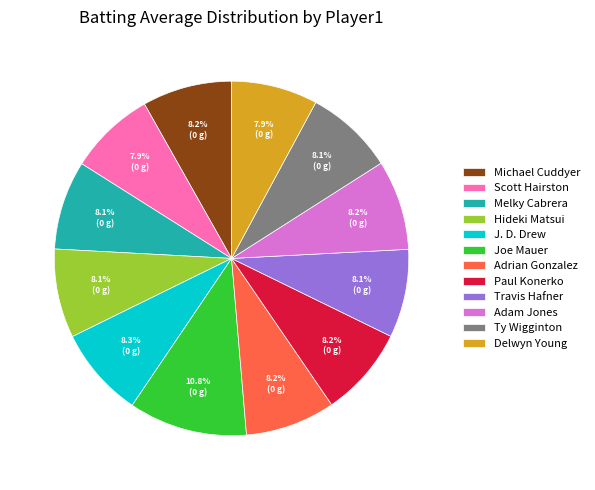

What percentage do Delwyn Young and Adrian Gonzalez together represent?

16.1%